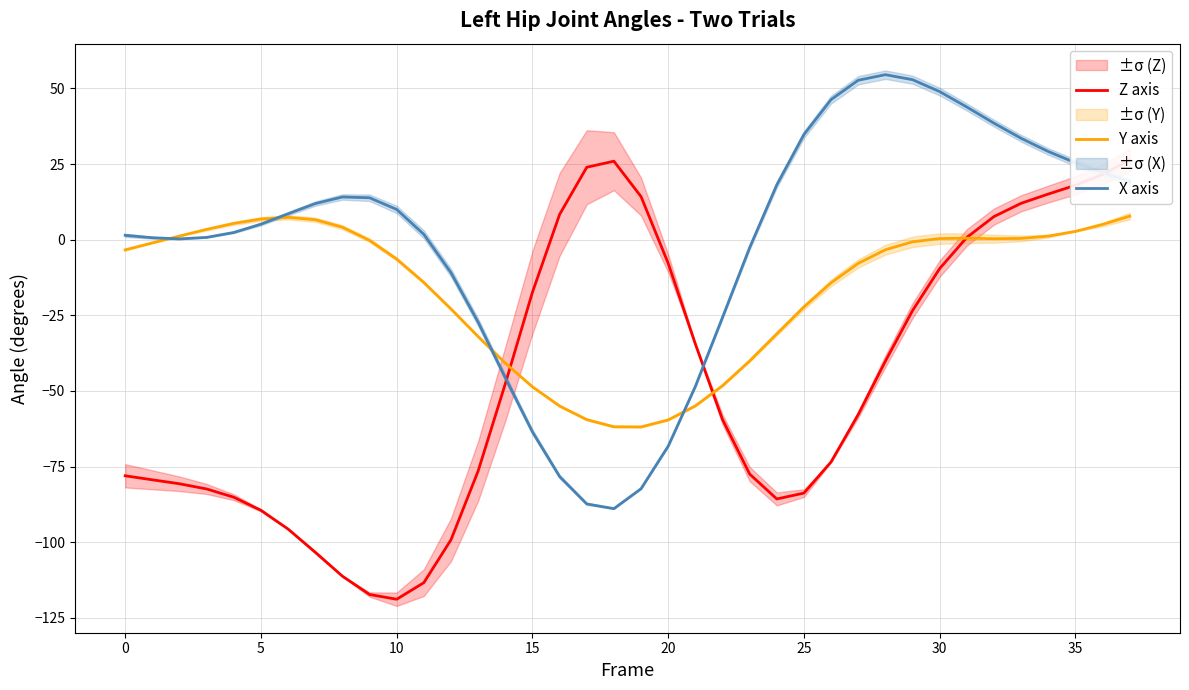

Between 11 and 32, which series saw the biggest shift?

Z axis